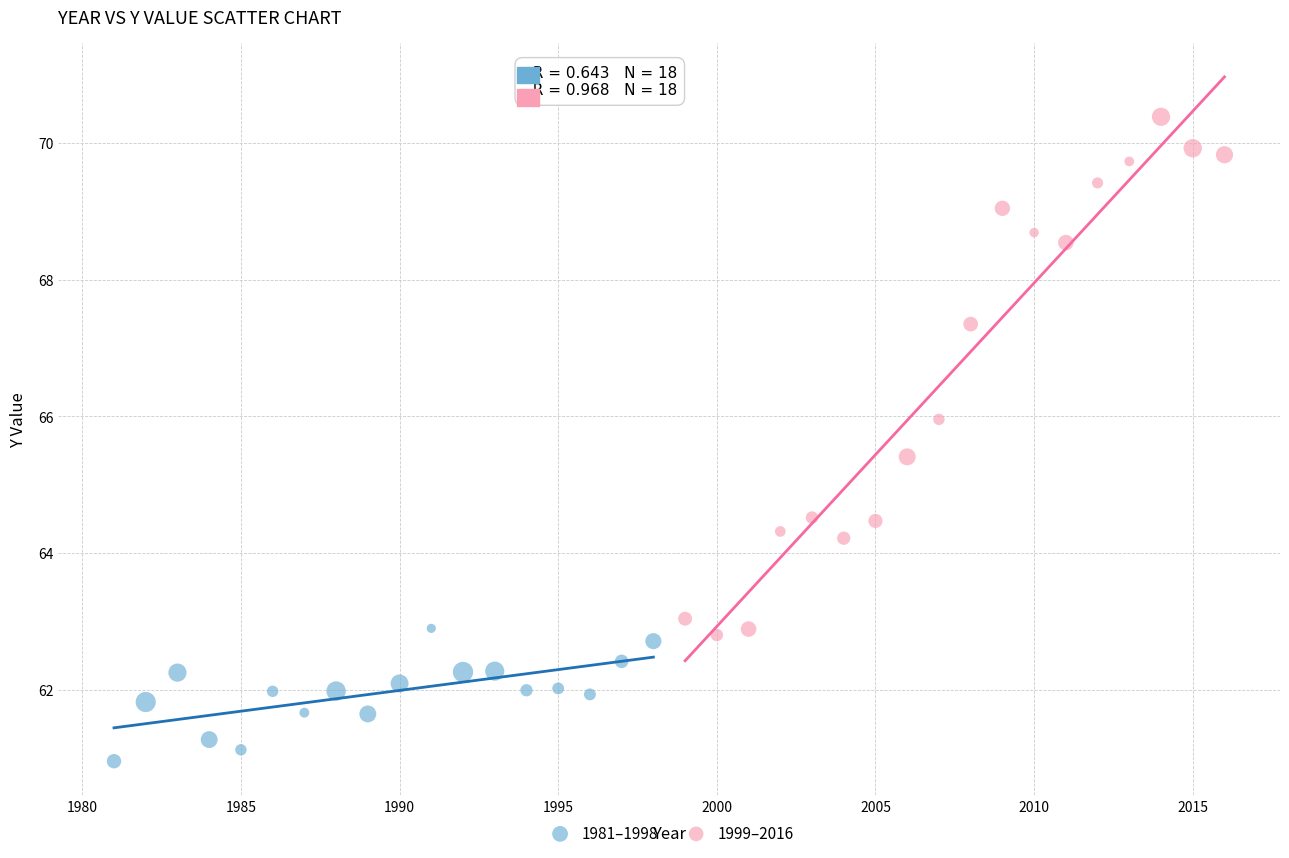

Which series reaches the minimum Y coordinate?

1981–1998